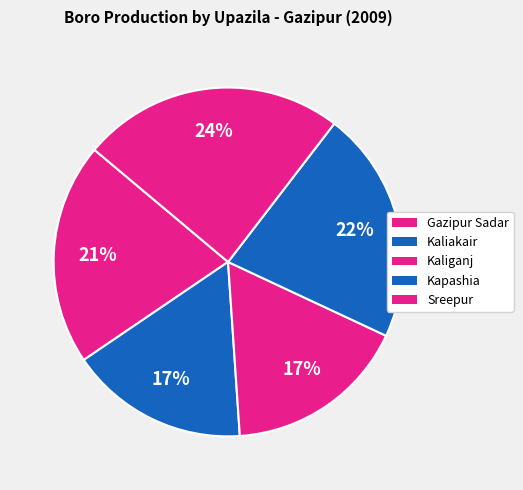

Do Kapashia and Sreepur together represent more than half of the pie?

No